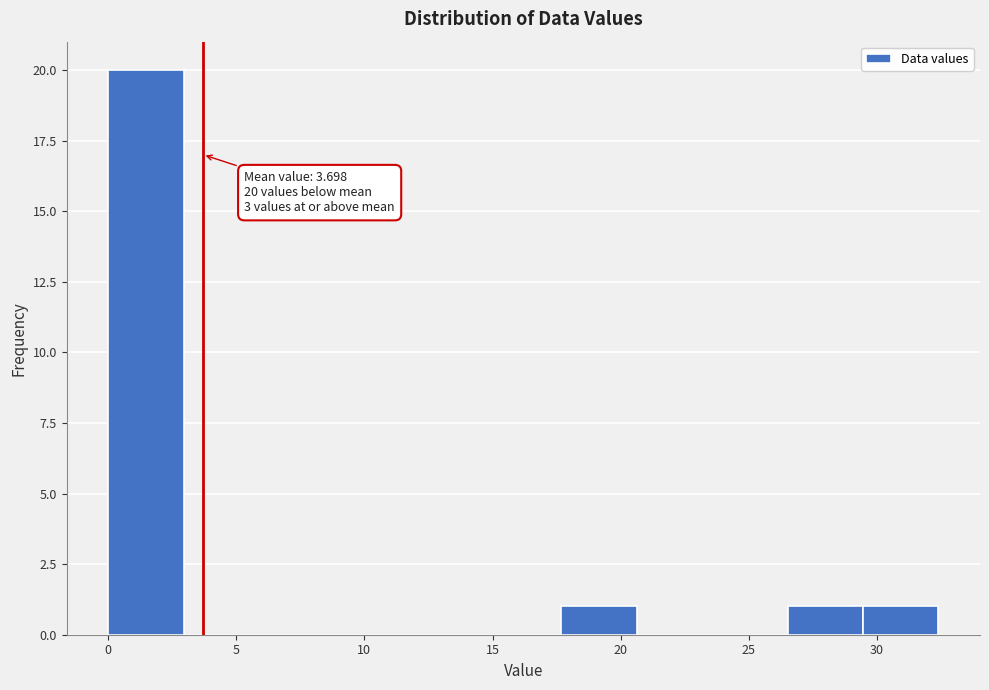

Over which range of the x-axis is the bar tallest?

0.0 to 3.0